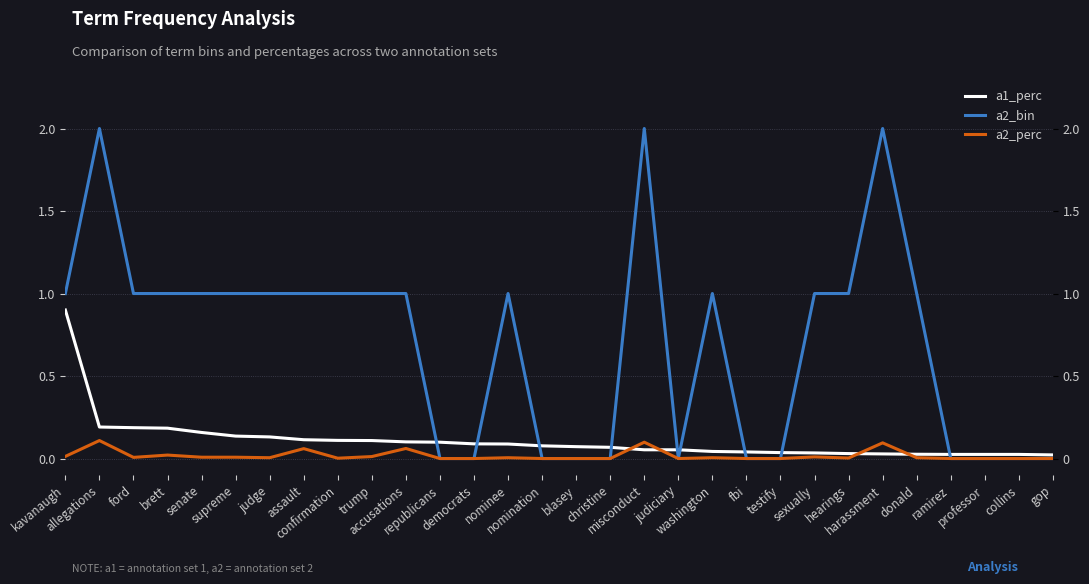

Between which two adjacent categories do a2_perc and a1_perc first intersect?

christine and misconduct